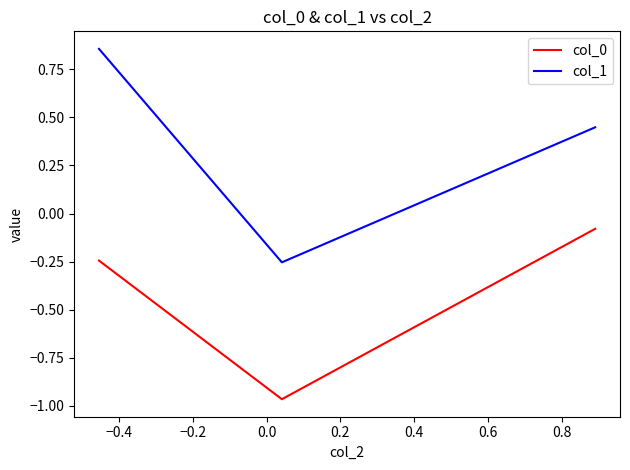

What is the average value of the col_0 series?

-0.4